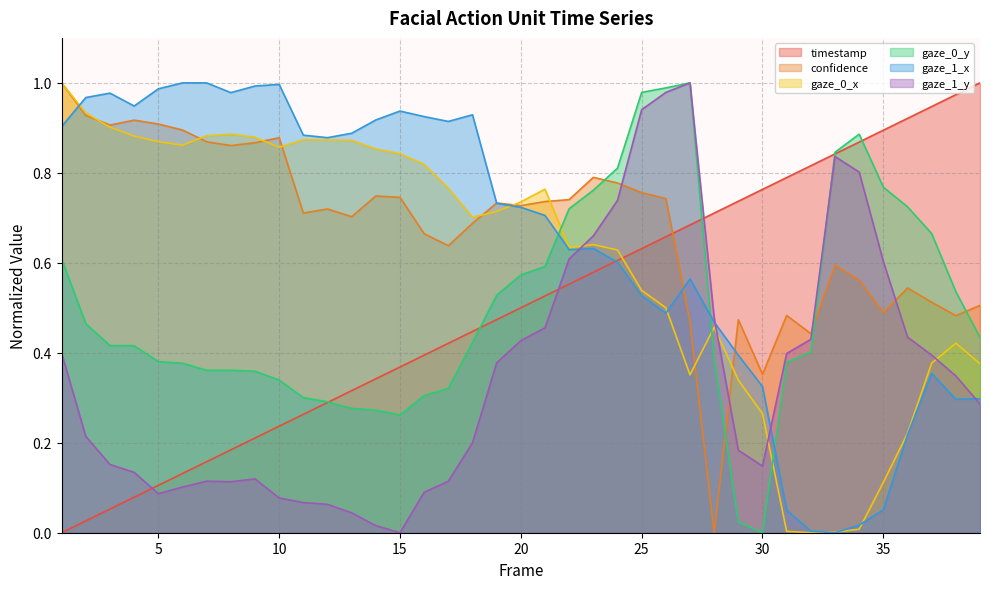

At which category does  gaze_1_x reach its first local valley?

4